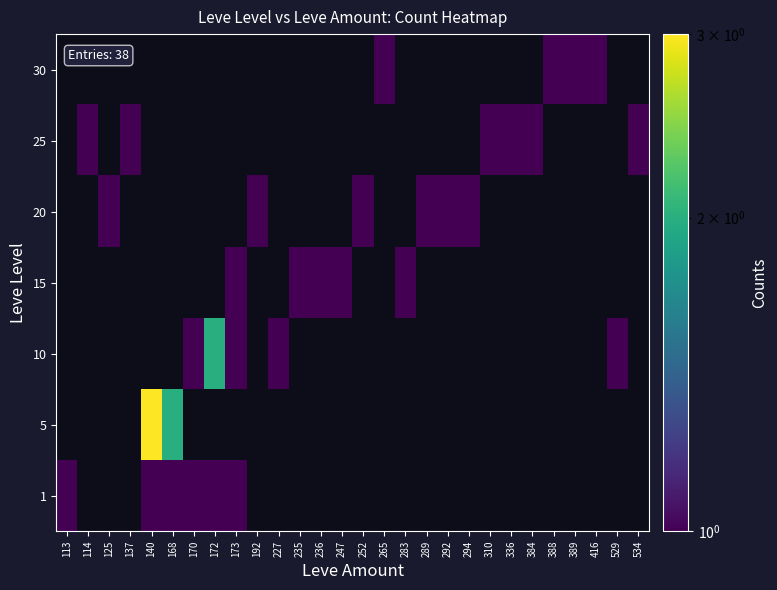

How many distinct data groups are displayed?

7